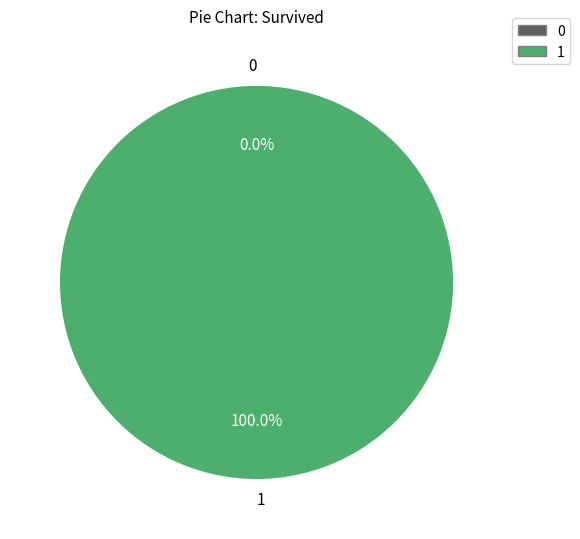

What percentage is the 1 slice, to the nearest percent?

100%